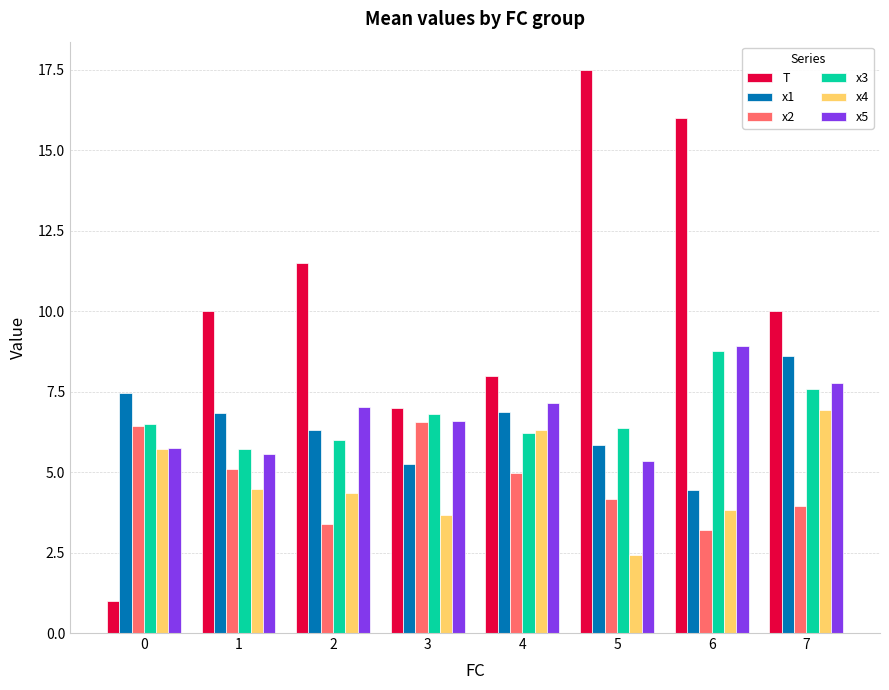

What is the value of the x3 bar at the 1st from the left?

6.5